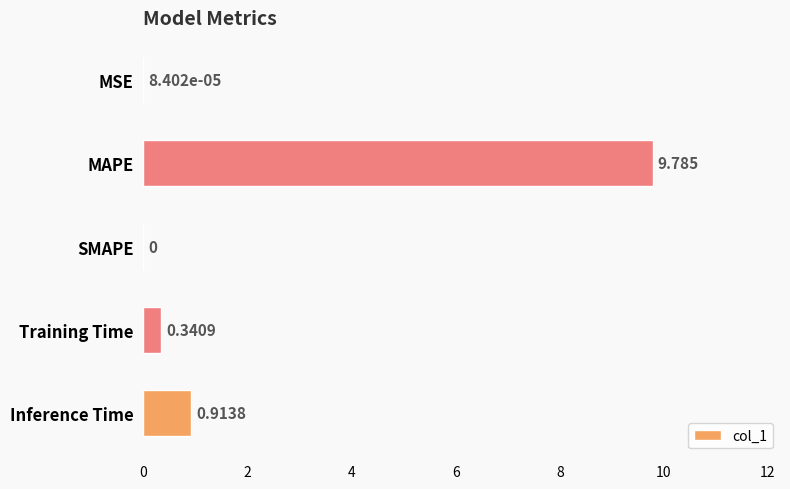

What is the average value?

2.2